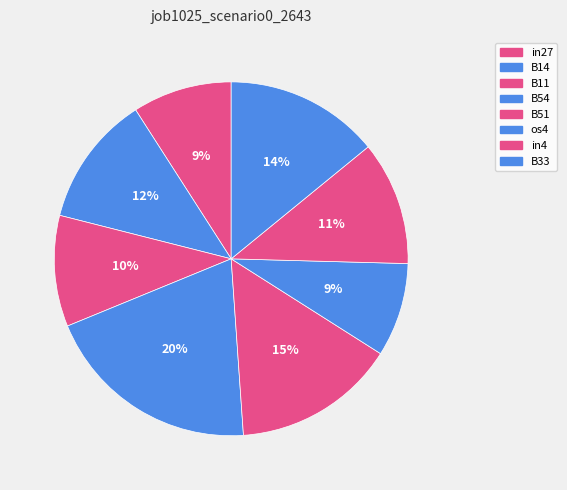

Is it true that in4 is 3% of the pie?

False